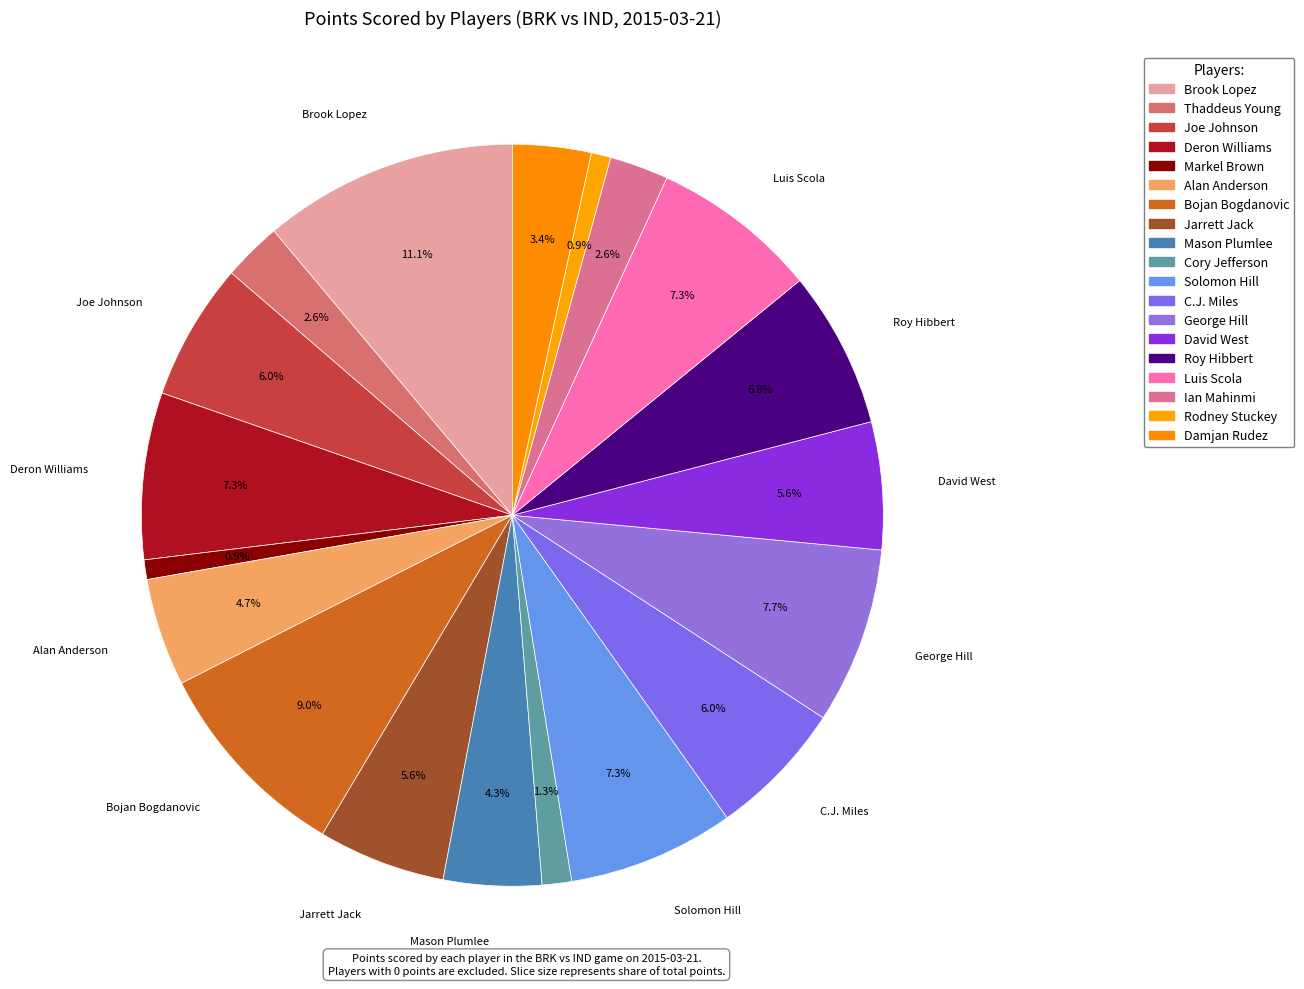

Which slice is the largest?

Brook Lopez